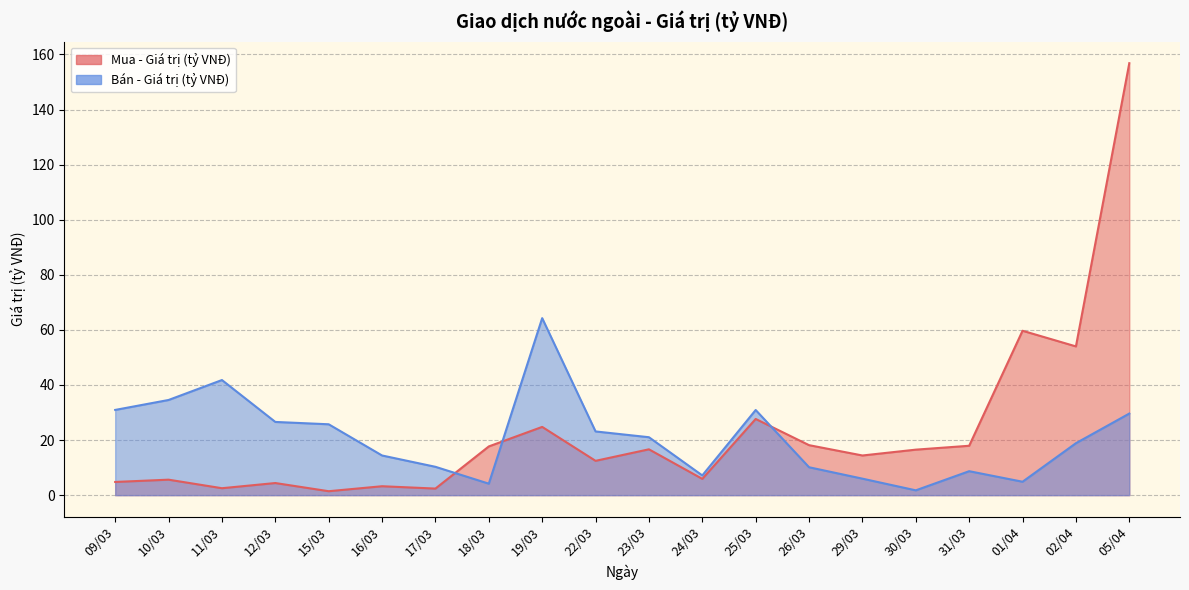

Which series ends up on top after the final intersection of Mua - Giá trị (tỷ VNĐ) and Bán - Giá trị (tỷ VNĐ)?

Mua - Giá trị (tỷ VNĐ)